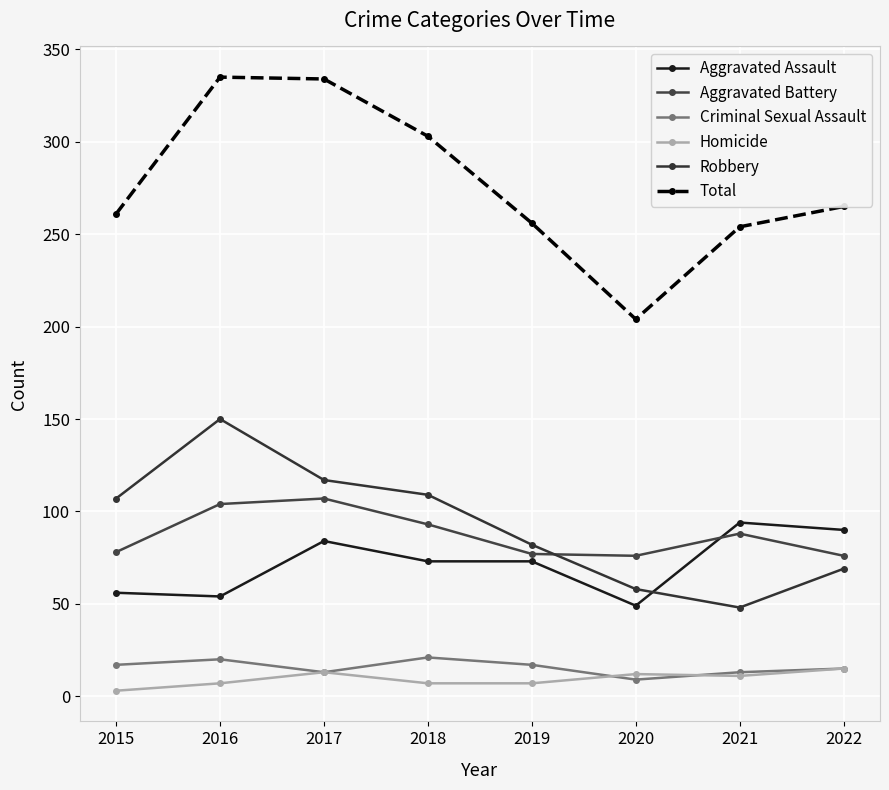

What is the difference between the maximum and minimum values in the Robbery series?

102